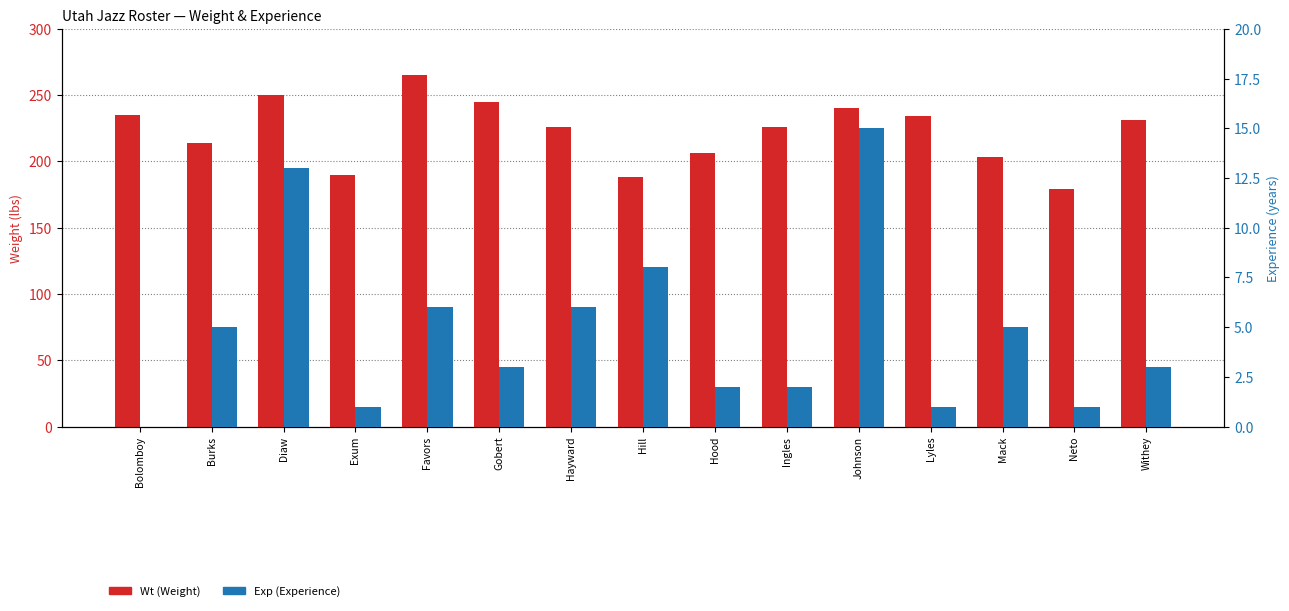

At which category does the chart reach its peak across all series?

Favors